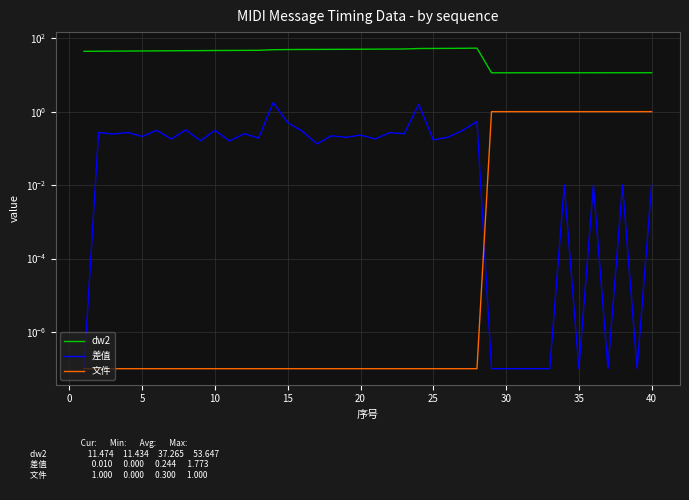

What is the difference between the maximum and minimum values in the 差值 series?

1.8